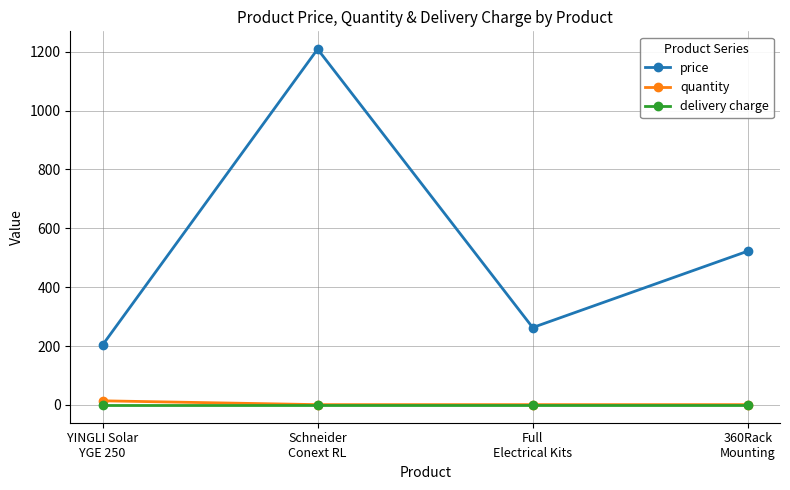

True or false: delivery charge and price intersect in this chart.

False